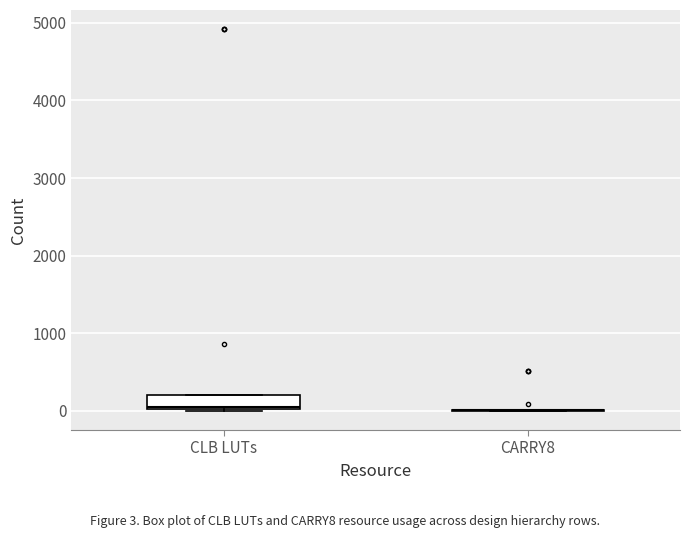

Reading left to right, read every box against the y-axis: the position of its median line, the range the box covers, and the ends of its whiskers. The values are not printed on the chart, so give them approximately, as read against the axis.

CLB LUTs: median 100, box 0 to 200, whiskers 0 to 200
CARRY8: box collapsed to a line at 0, whiskers 0 to 0